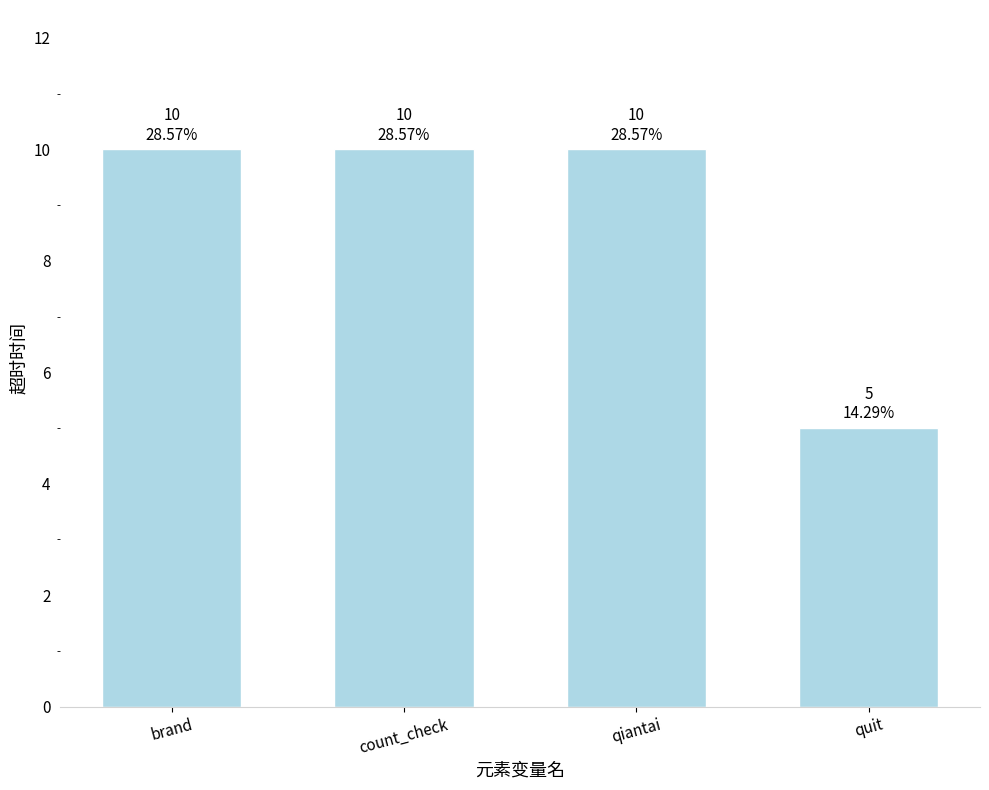

What is the value of the 1st bar from the left?

10